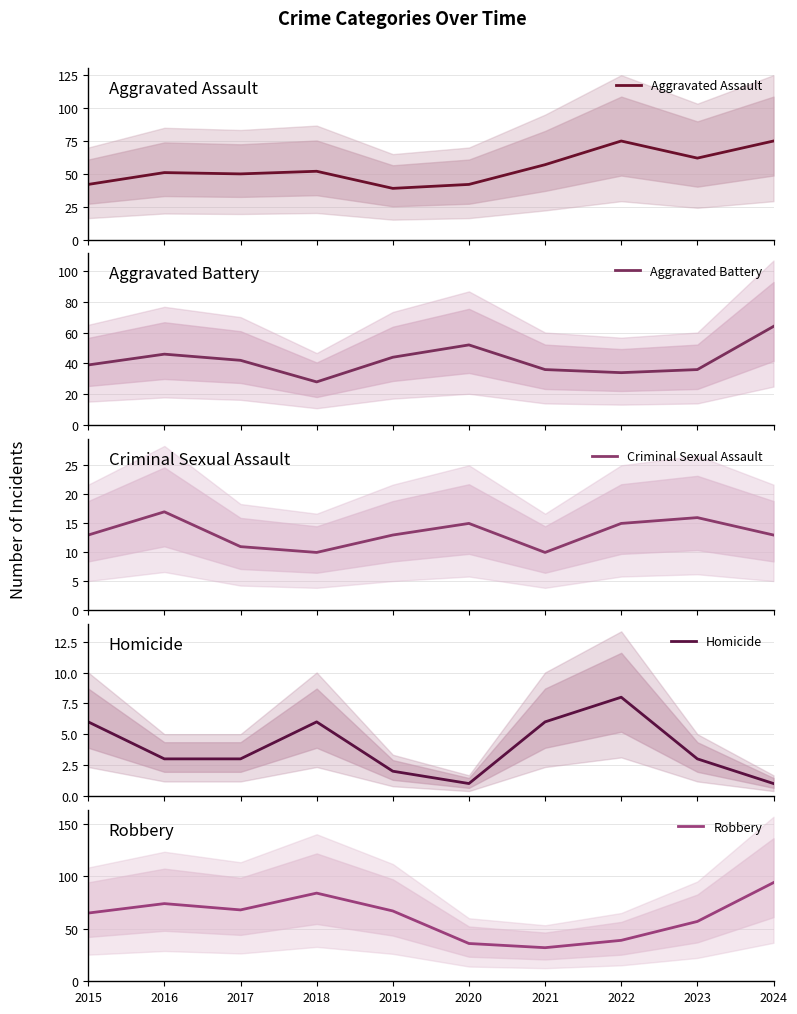

Which series has the largest total across all categories?

Robbery